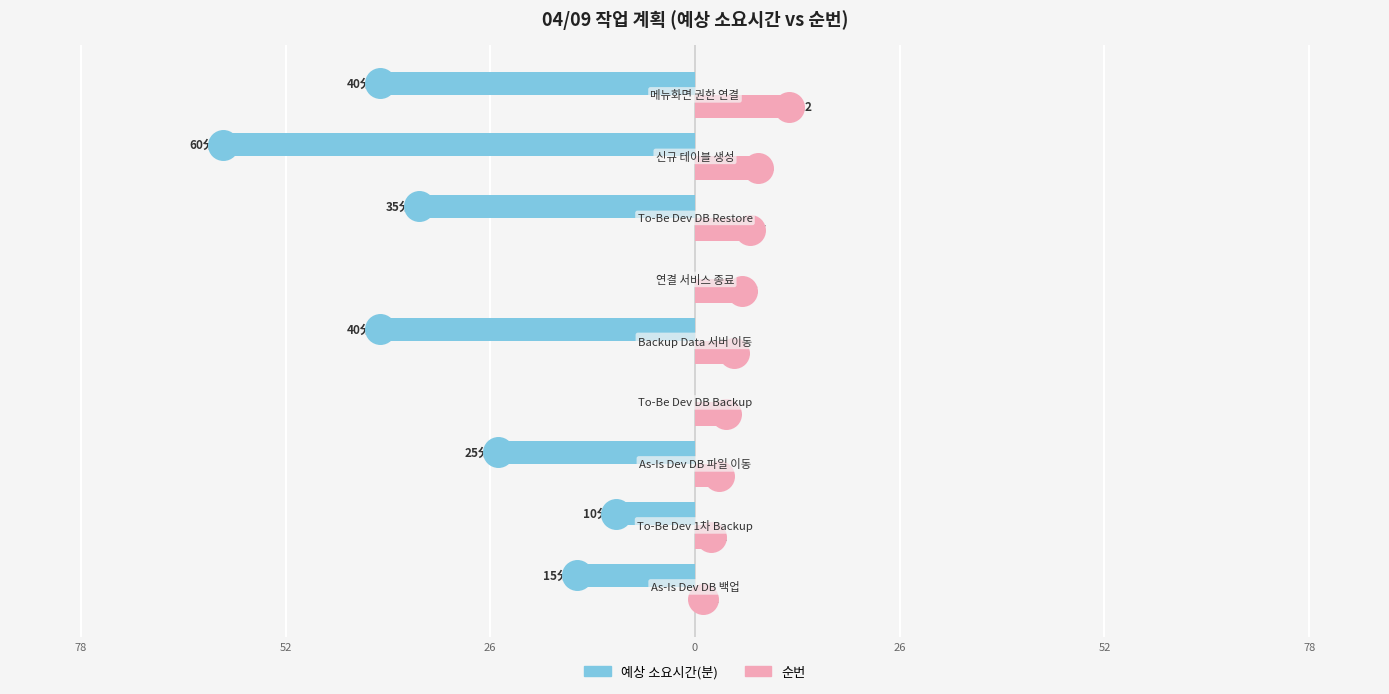

What are all the series names shown in the legend?

예상 소요시간(분), 순번